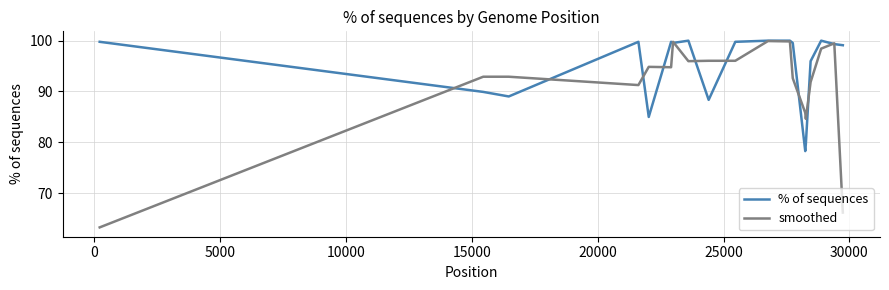

Which series has the largest total across all categories?

% of sequences